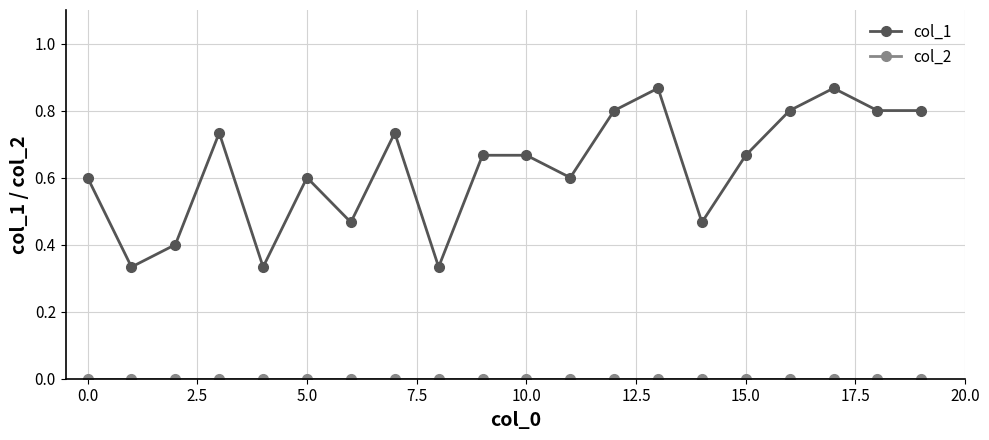

Which series has the largest total across all categories?

col_1